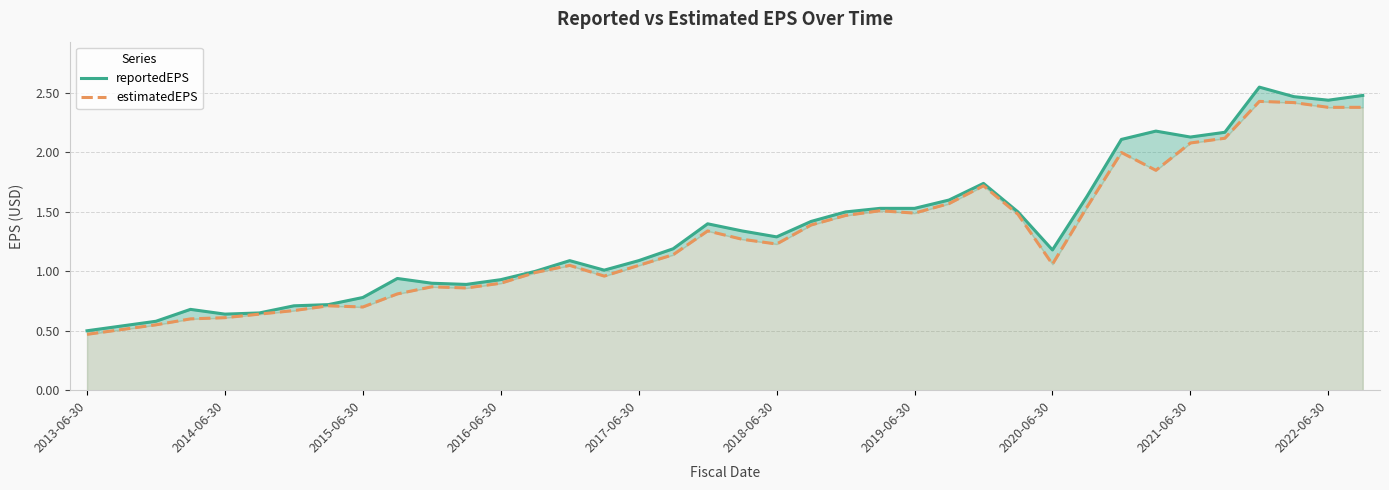

True or false: reportedEPS and estimatedEPS intersect in this chart.

False